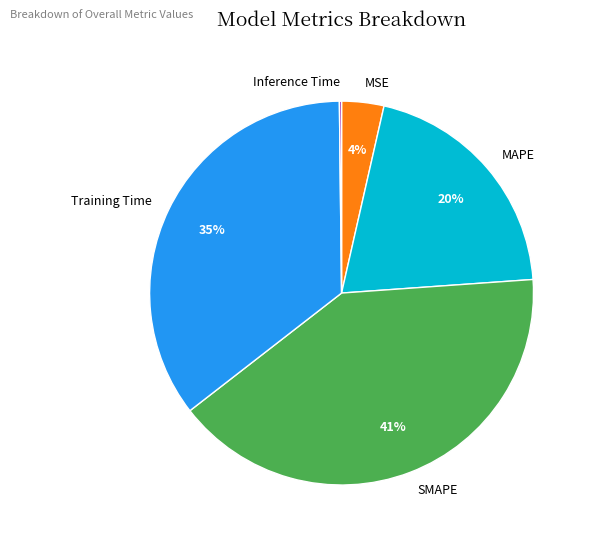

Combined, do MAPE and SMAPE account for over 50%?

Yes